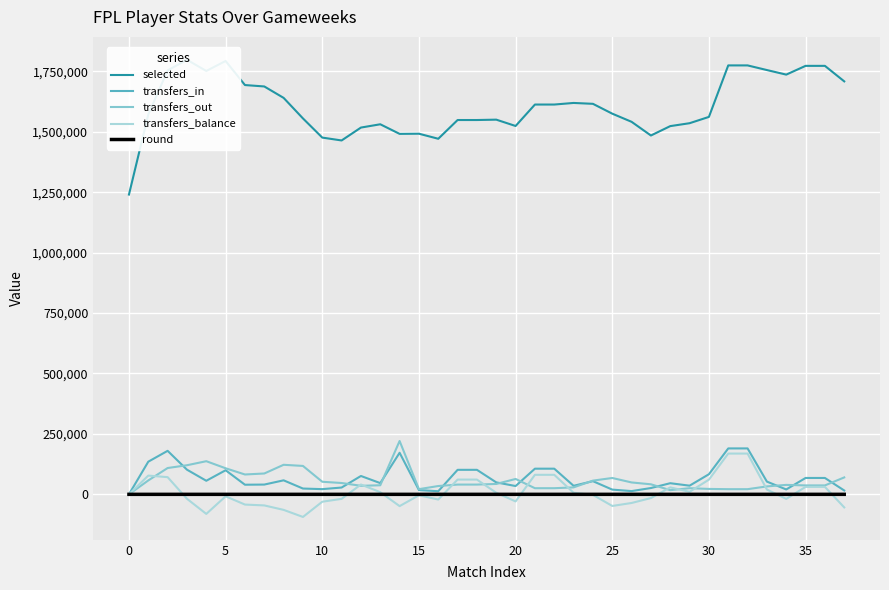

What is the minimum value for transfers_balance?

-93535